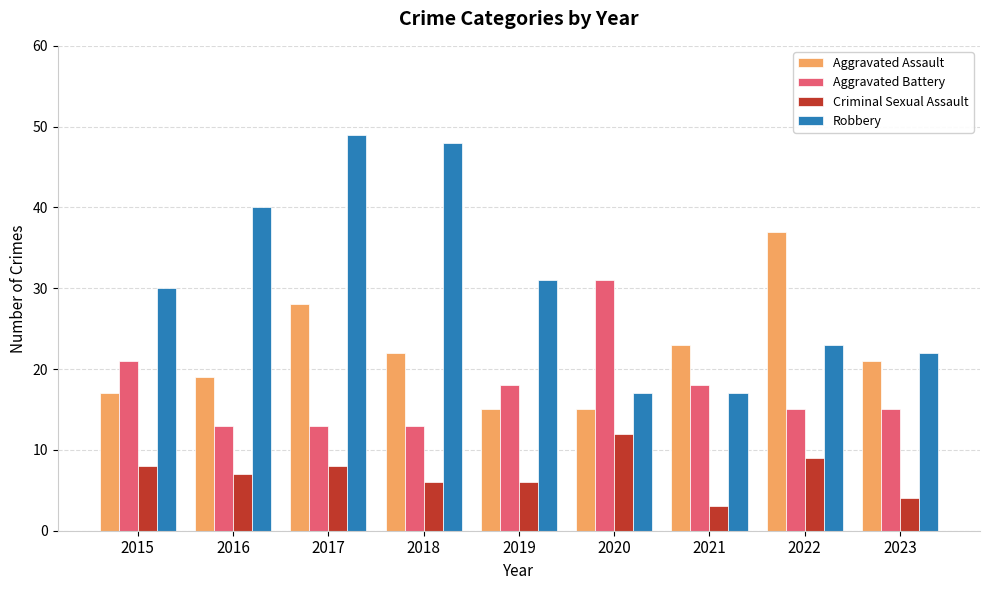

How many categories are shown in the chart?

9